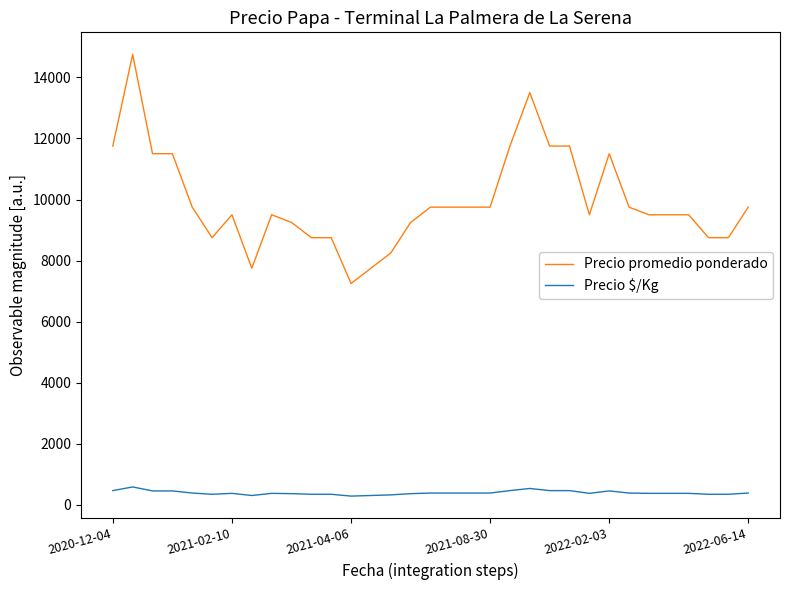

Does the chart have visible grid lines?

No